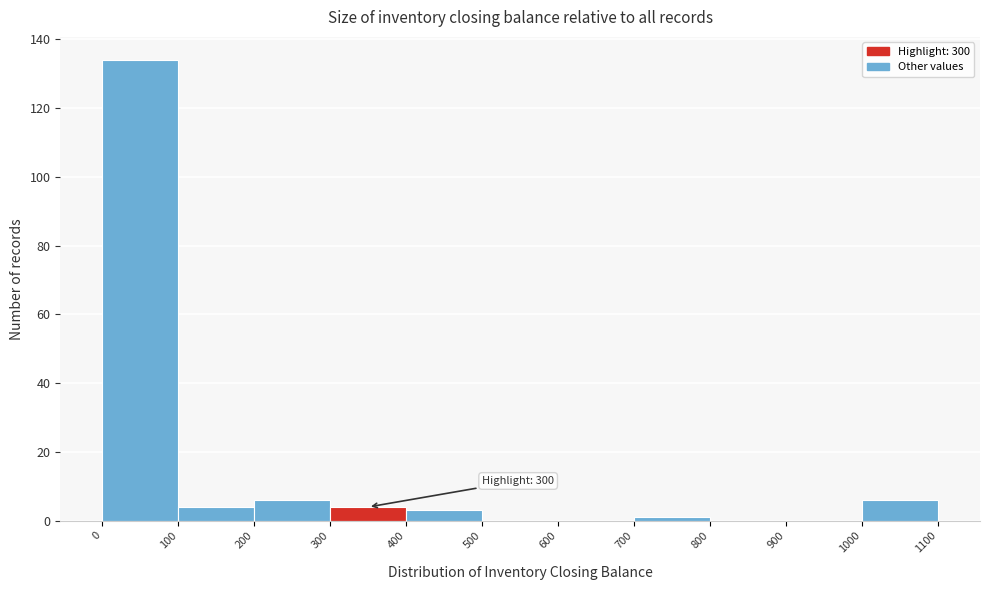

Over which range of the x-axis is the bar tallest?

0 to 100